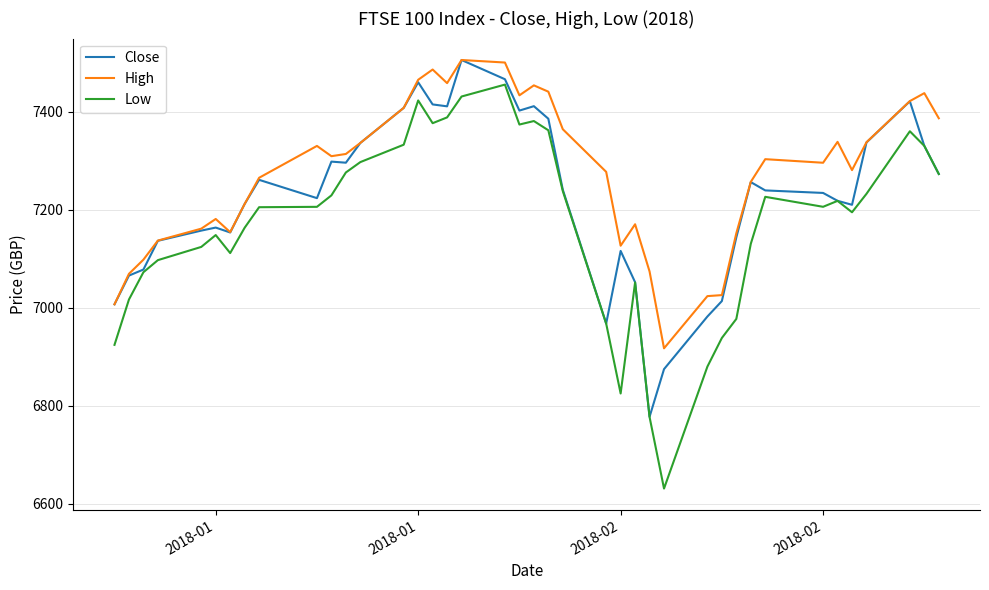

How many values in the High series are below 7303?

20